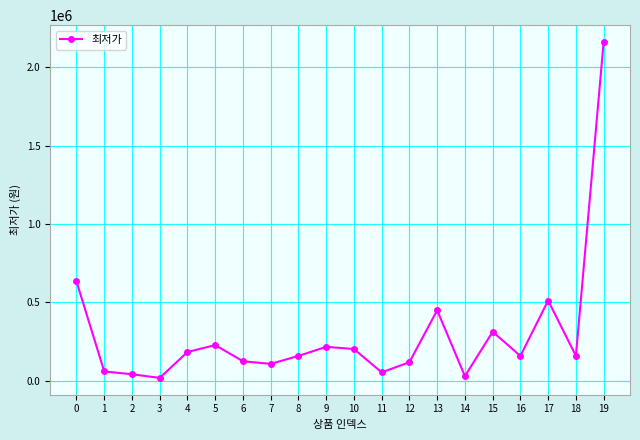

What is the average value?

296714